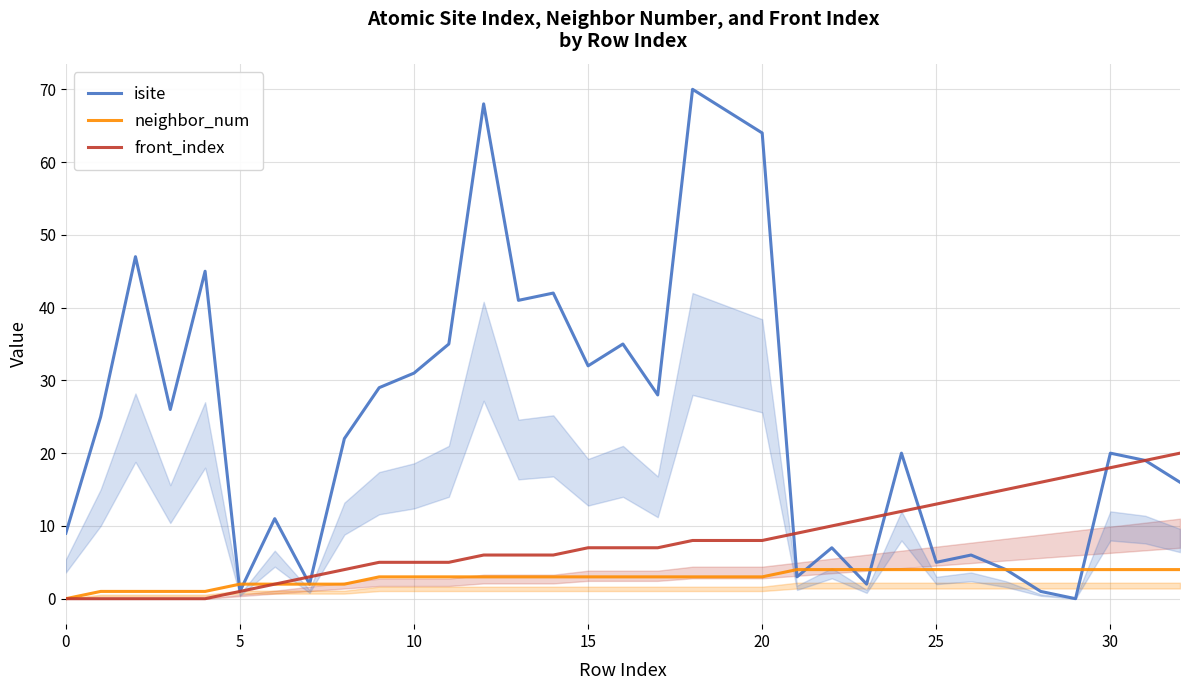

Which series has the widest spread of values?

isite